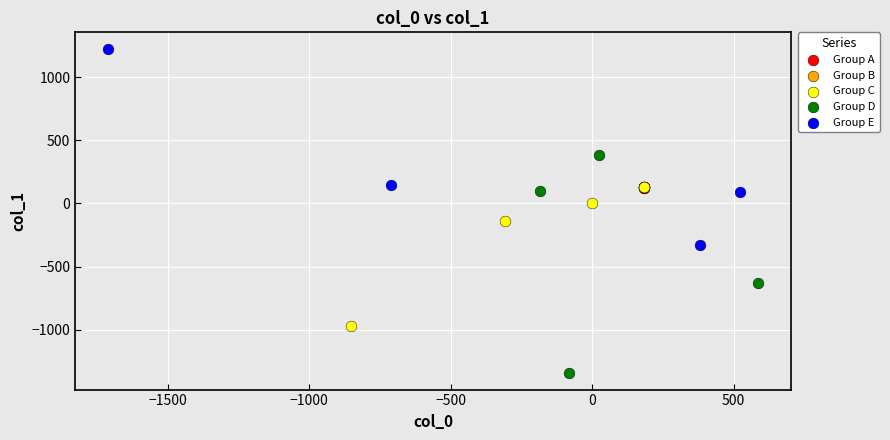

Which series has the widest spread of Y values?

Group D